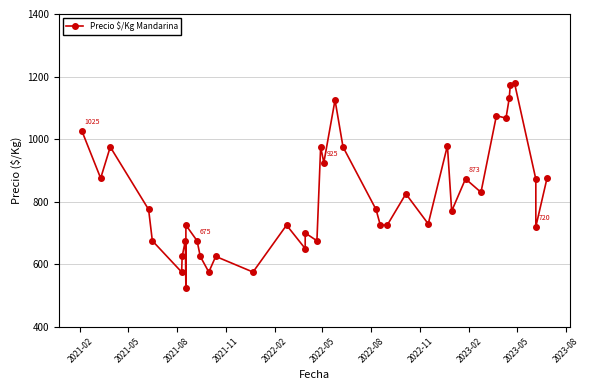

Where does the data first go above 775?

2021-02